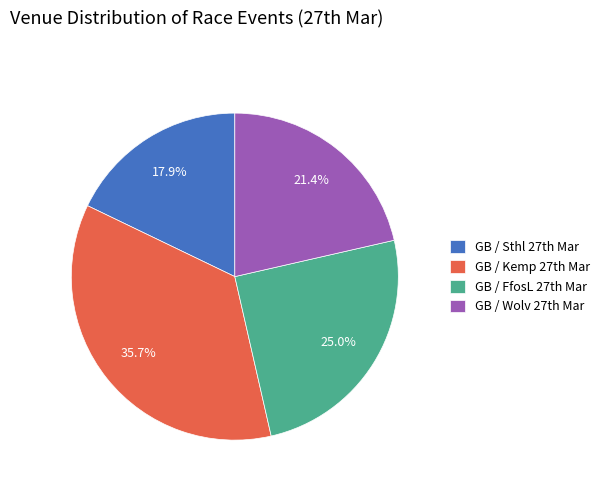

How many slices are in this pie chart?

4